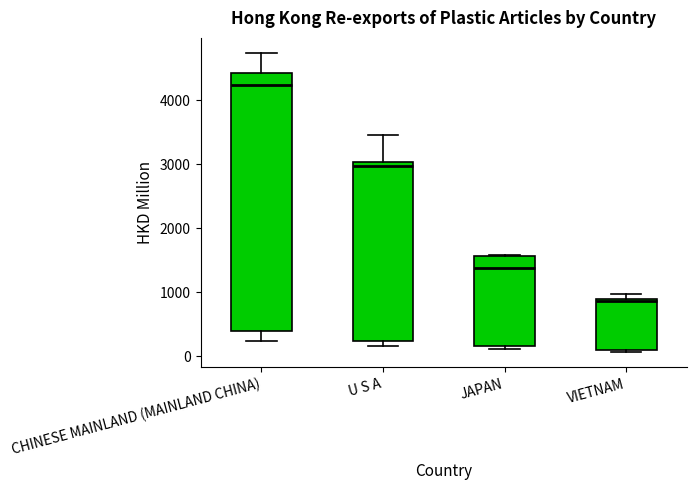

Reading left to right, transcribe this box plot: for each box, give where its median line is, the range the box spans, and where its two whiskers end, as read against the y-axis. The values are not printed on the chart, so give them approximately, as read against the axis.

CHINESE MAINLAND (MAINLAND CHINA): median 4200, box 400 to 4400, whiskers 200 to 4700
U S A: median 3000 (just below the box's upper edge), box 200 to 3000, whiskers 200 (just below the box's lower edge) to 3500
JAPAN: median 1400, box 100 to 1600, whiskers 100 (just below the box's lower edge) to 1600
VIETNAM: median 900, box 100 to 900, whiskers 100 (just below the box's lower edge) to 1000